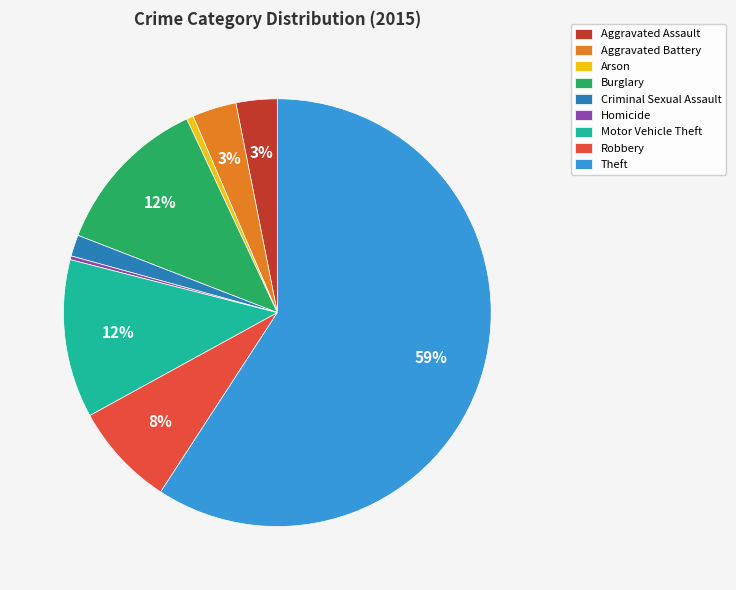

Is there any slice that represents more than half of the pie?

Yes